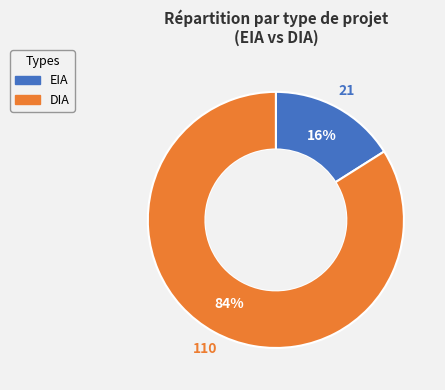

The EIA slice represents 16% of the pie. True or false?

True